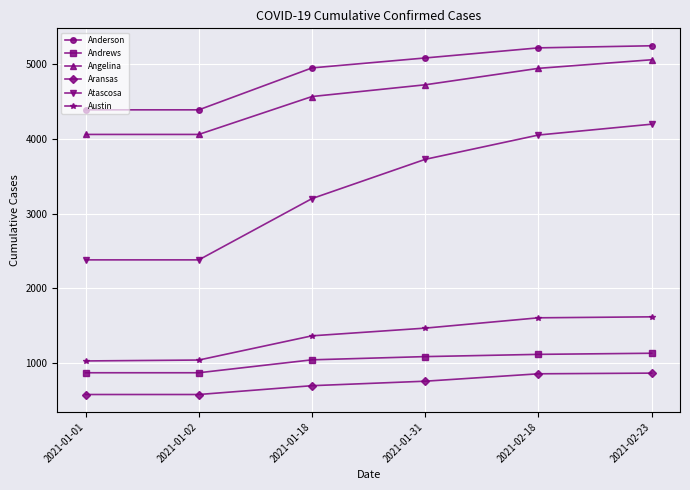

Which category has the highest value in the Atascosa series?

2021-02-23